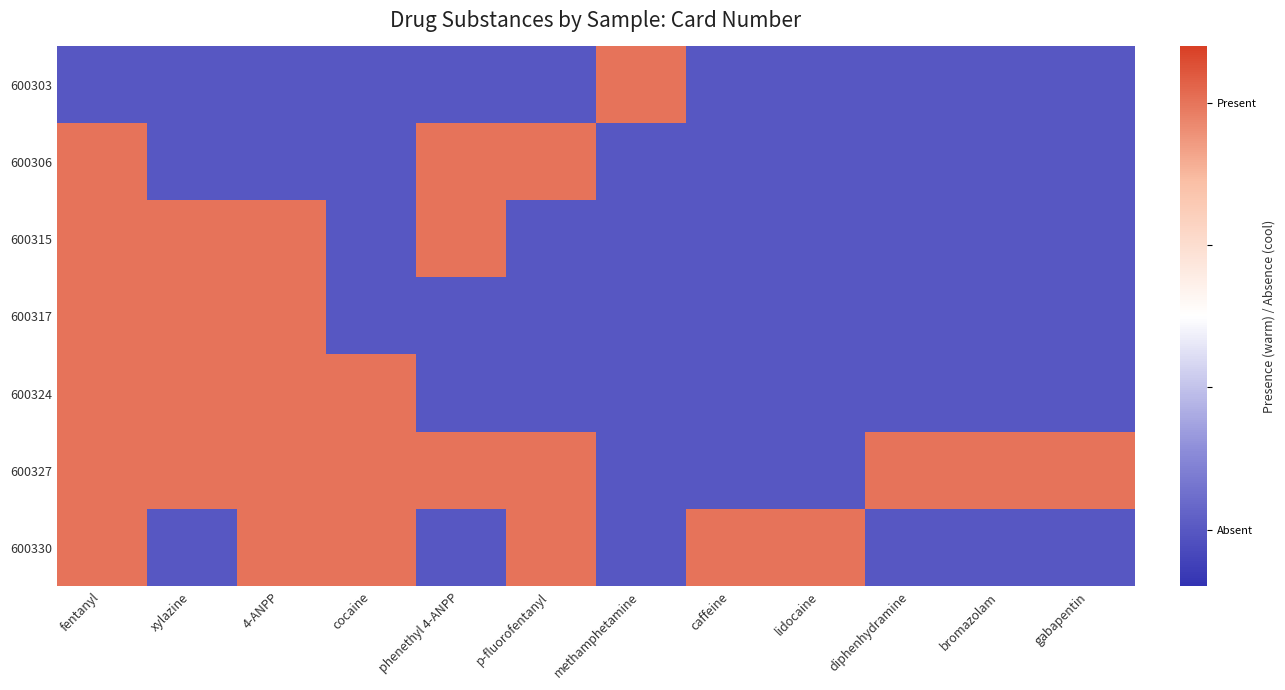

Which label corresponds to the largest value in the chart?

methamphetamine